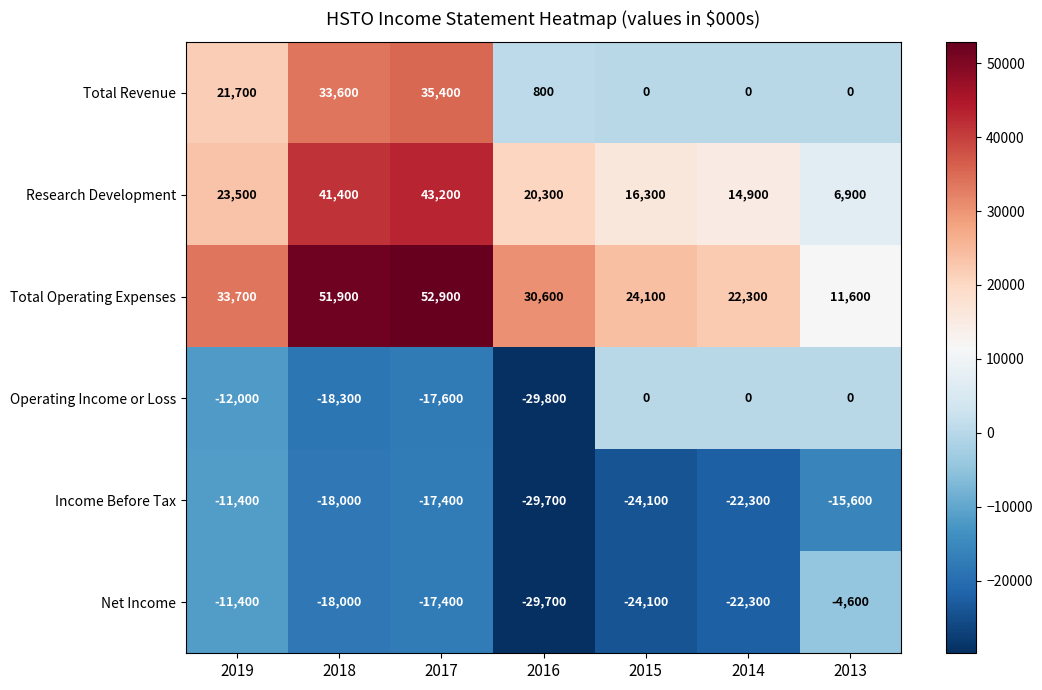

What is the total value across all series at 2013?

-1700